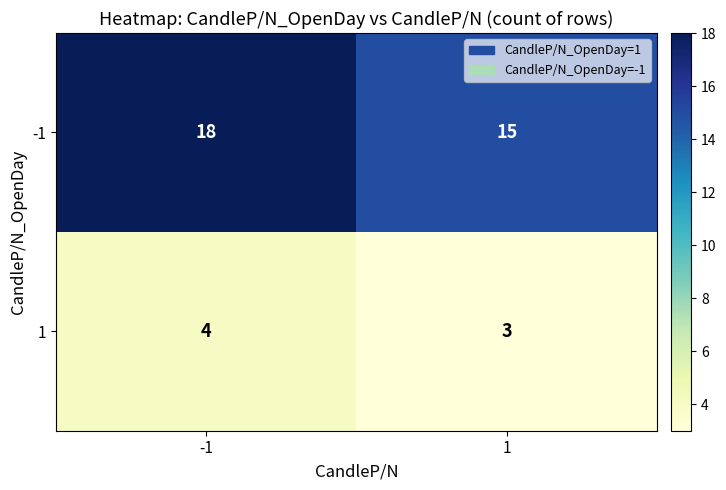

Rank the series by their maximum value, from lowest to highest.

1, -1